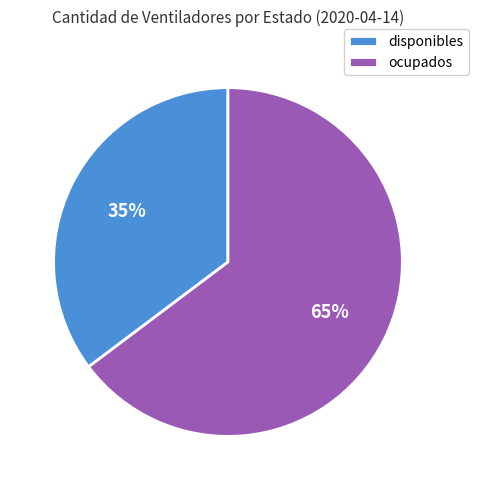

Count the number of slices in the pie.

2